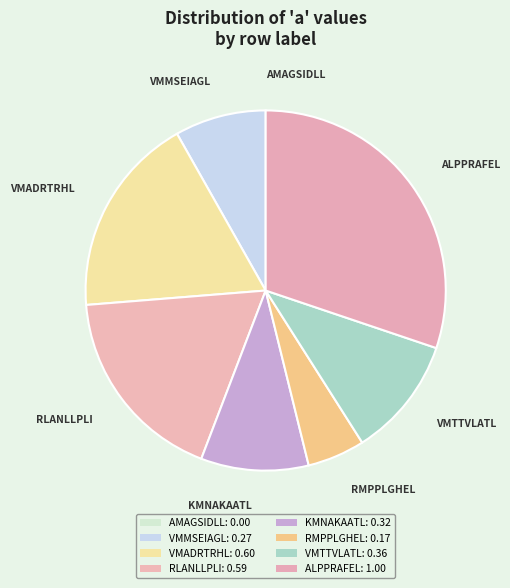

To the nearest percent, what is the difference between the largest and smallest slice percentages?

30%